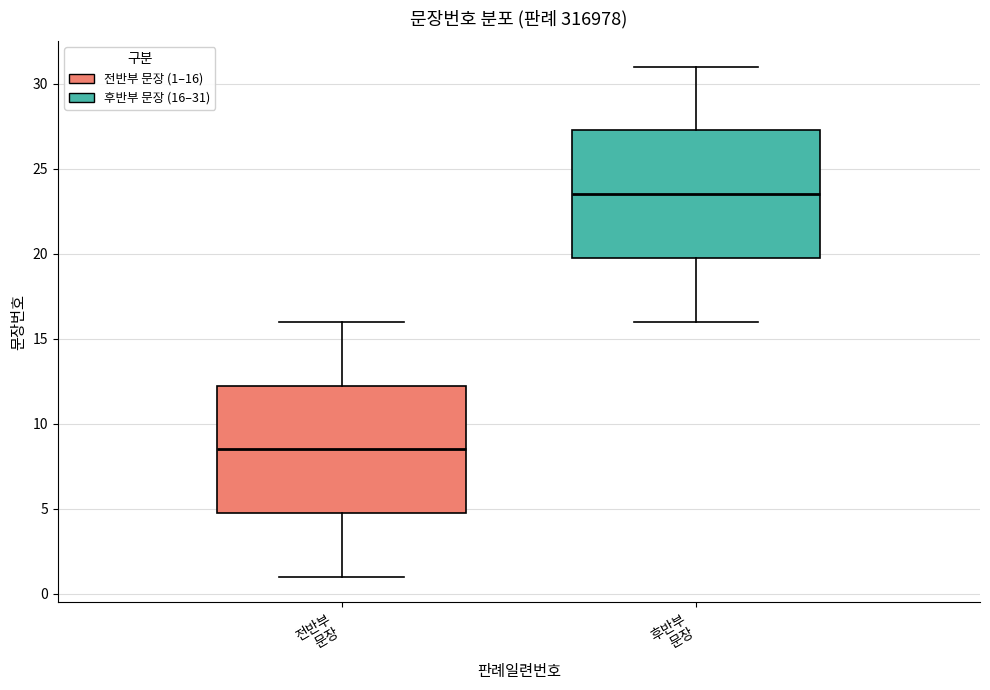

Which box has the lowest median line?

전반부 문장